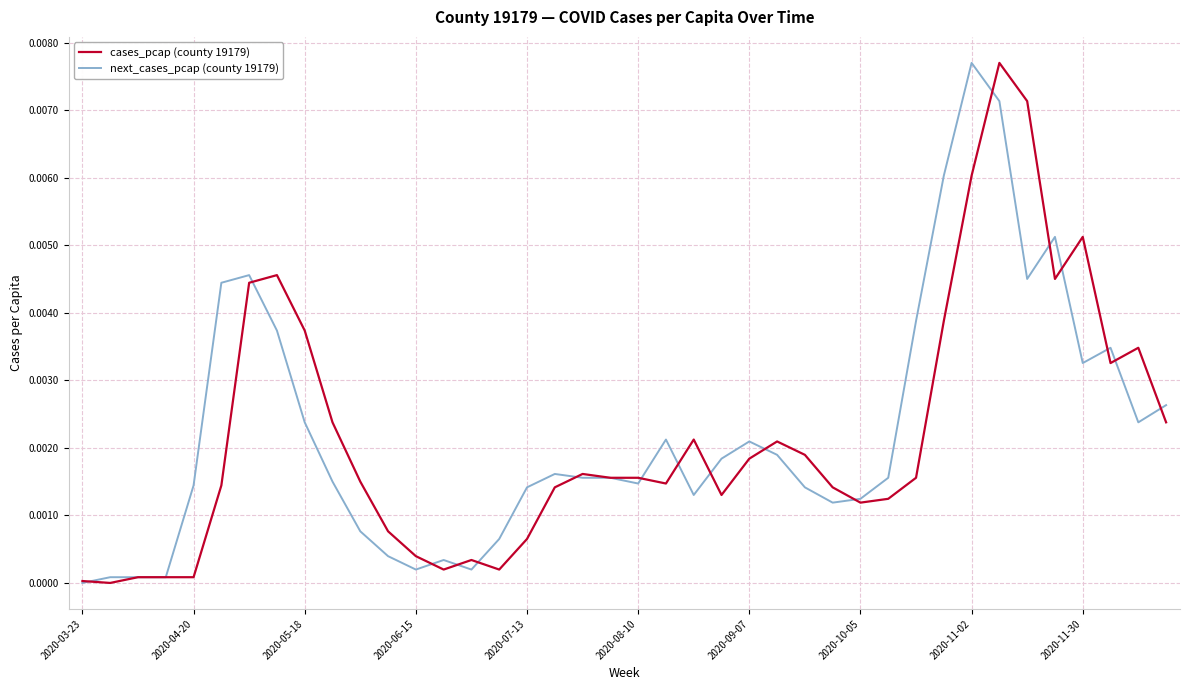

At 2020-11-02, list the series in order from smallest to largest.

cases_pcap (county 19179), next_cases_pcap (county 19179)